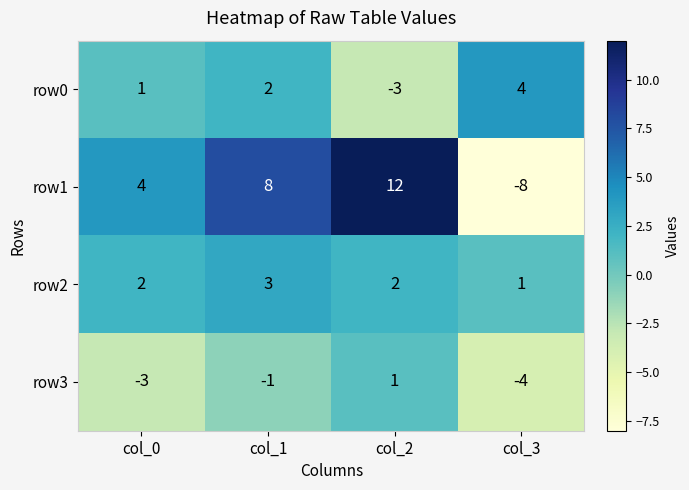

True or false: row2 has a value of 2 at col_0.

True